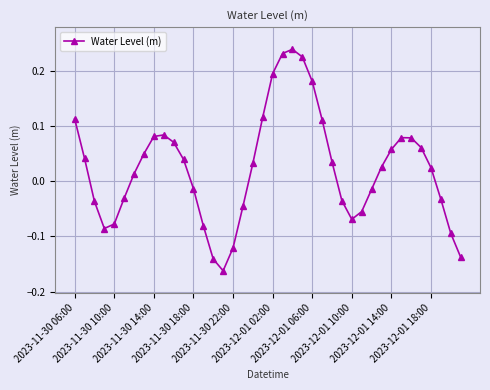

What is the sum of all values?

1.0